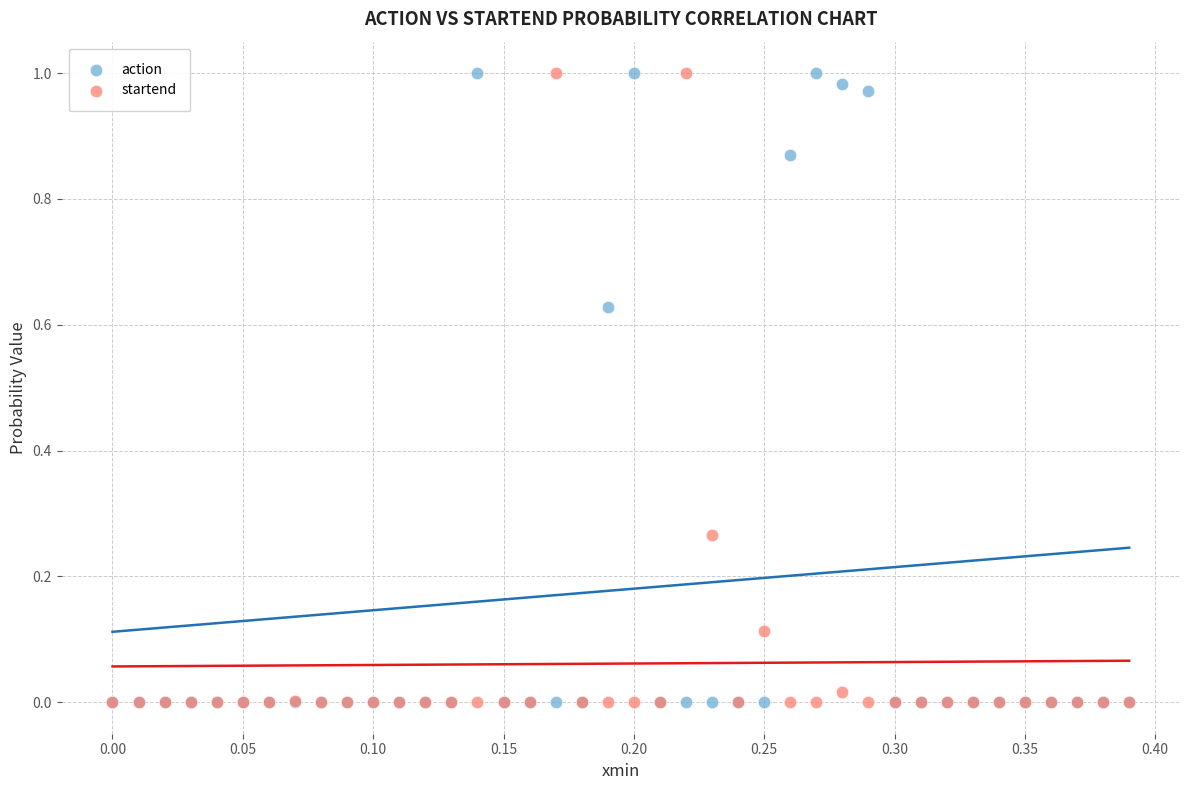

What are all the series names shown in the legend?

action, startend